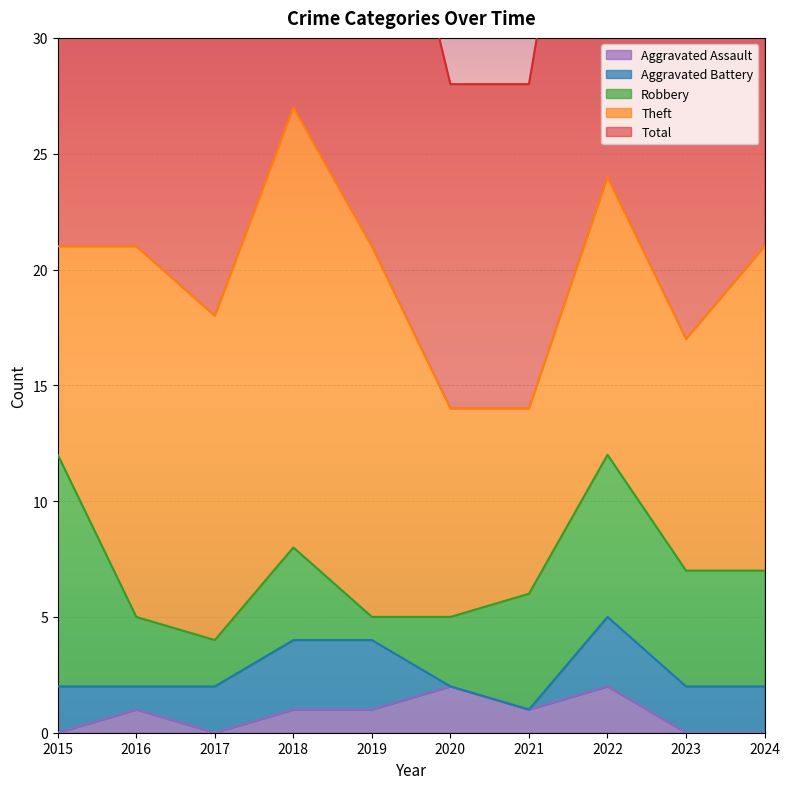

True or false: Aggravated Assault and Total cross at least once.

False